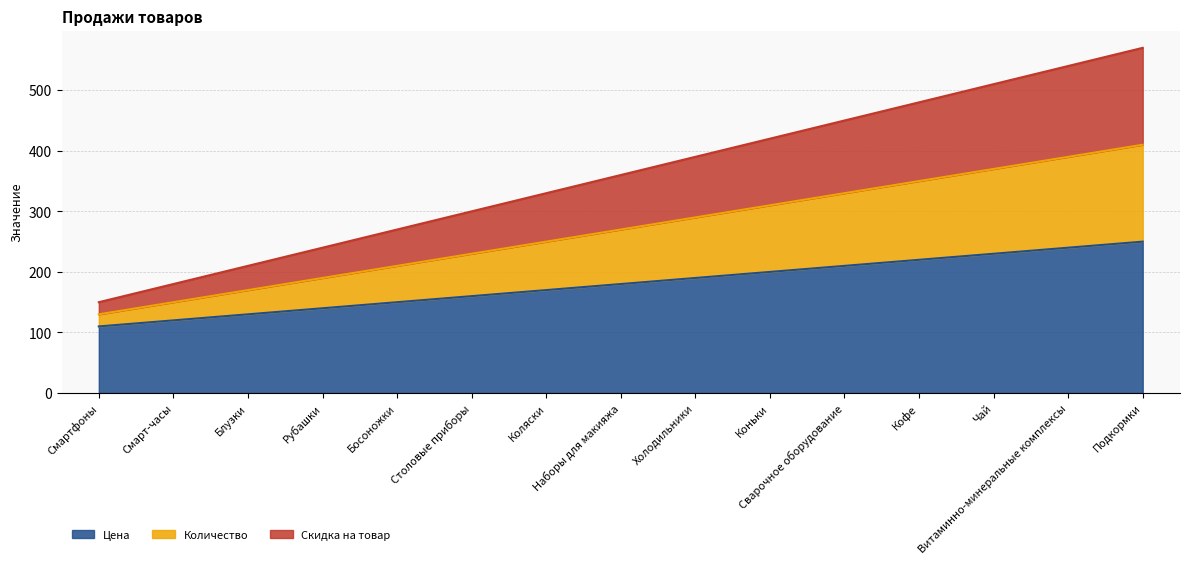

Does the chart have visible grid lines?

Yes